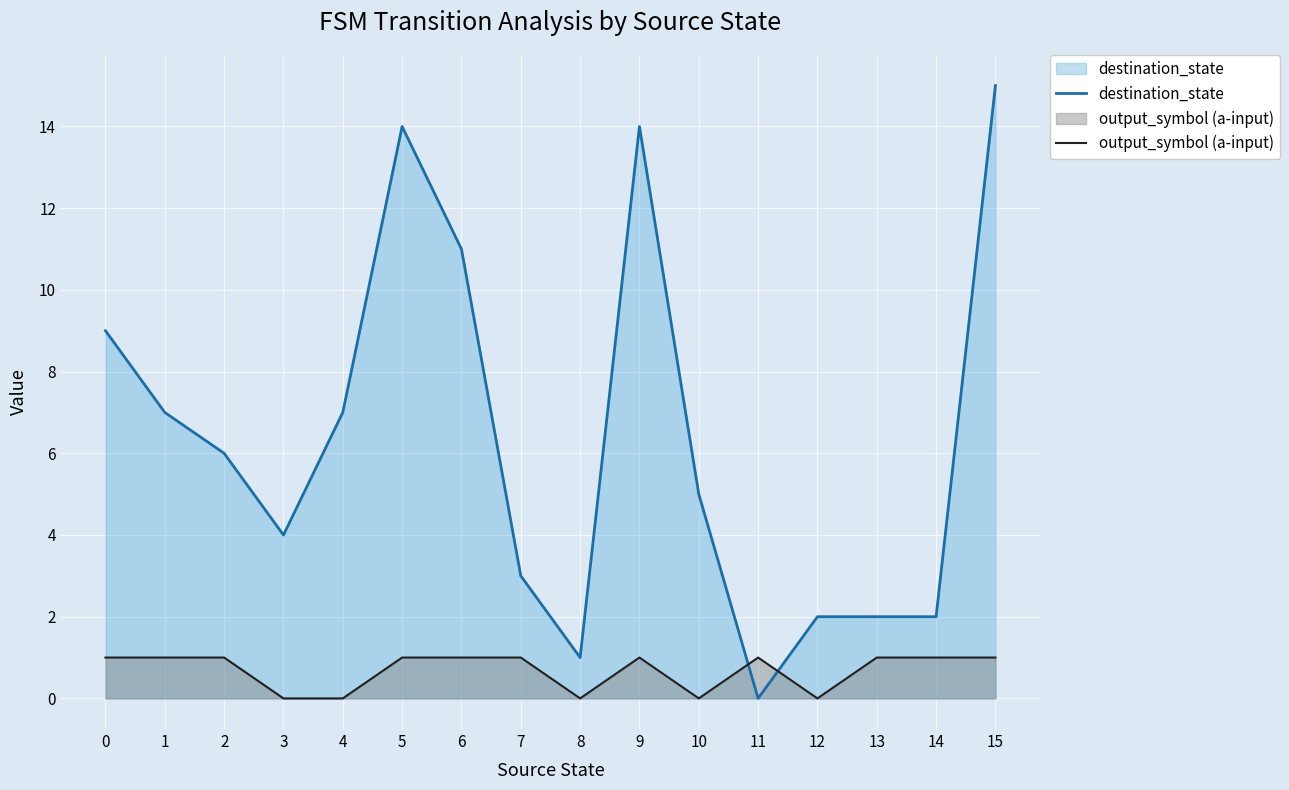

Reading left to right, list all the values displayed in this chart.

destination_state: 9	7	6	4	7	14	11	3	1	14	5	0	2	2	2	15
output_symbol (a-input): 1	1	1	0	0	1	1	1	0	1	0	1	0	1	1	1